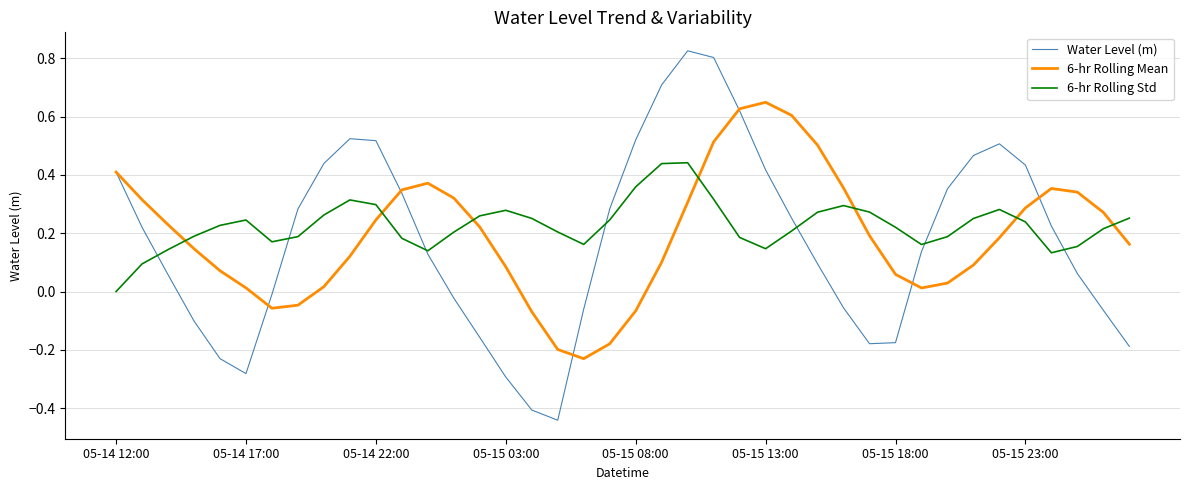

List the series in order of their peak value, highest first.

Water Level (m), 6-hr Rolling Mean, 6-hr Rolling Std